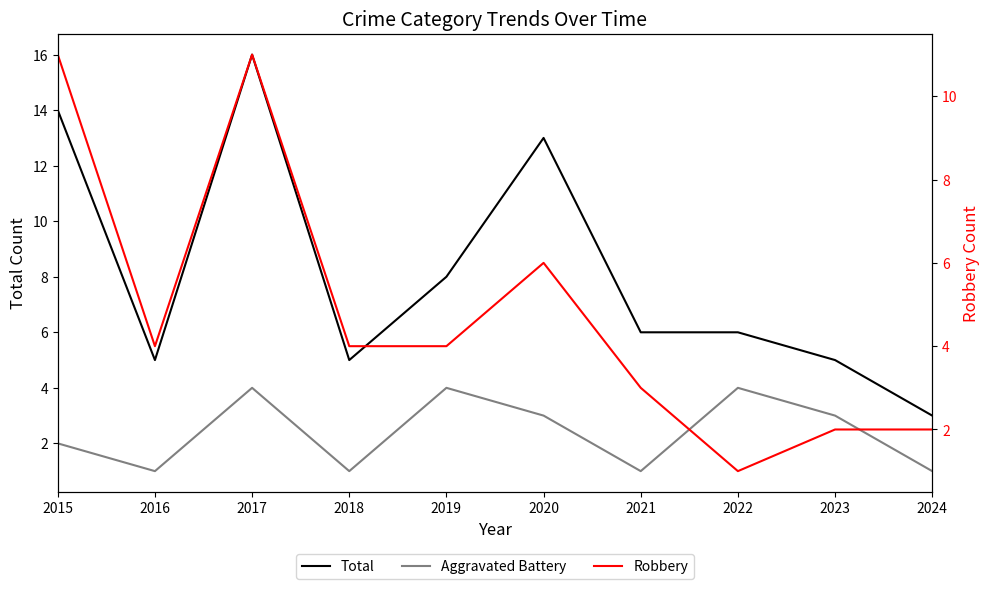

Which series ends up on top after the final intersection of Robbery and Aggravated Battery?

Robbery